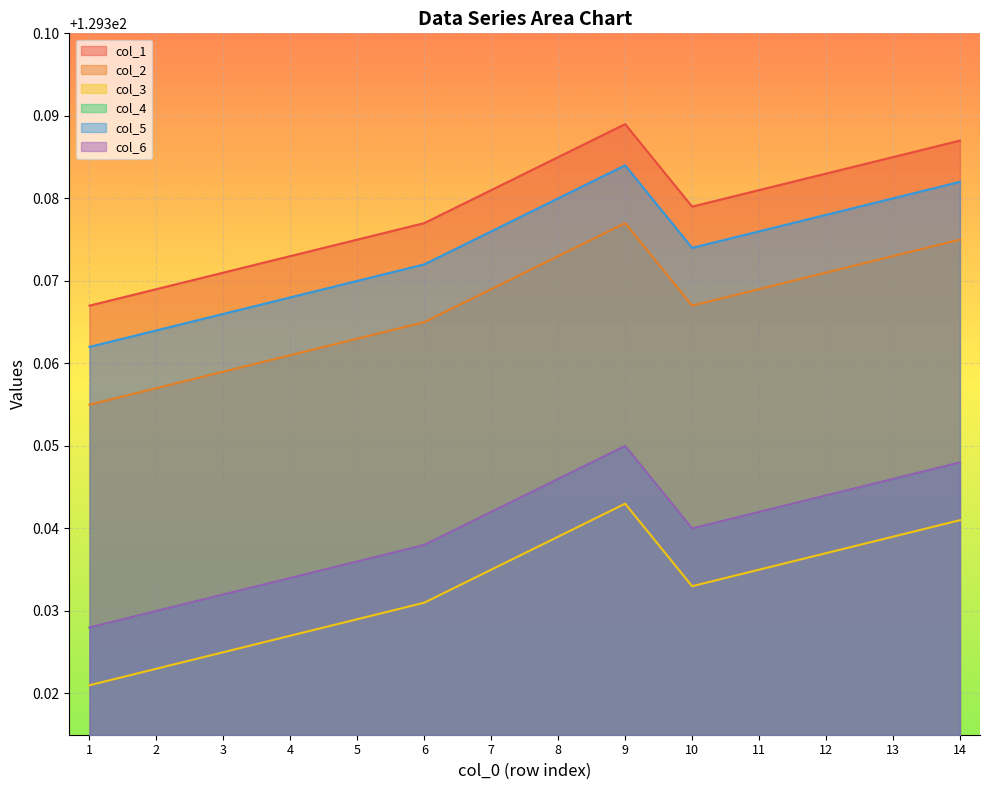

Which has a higher value, 10 or 6?

10